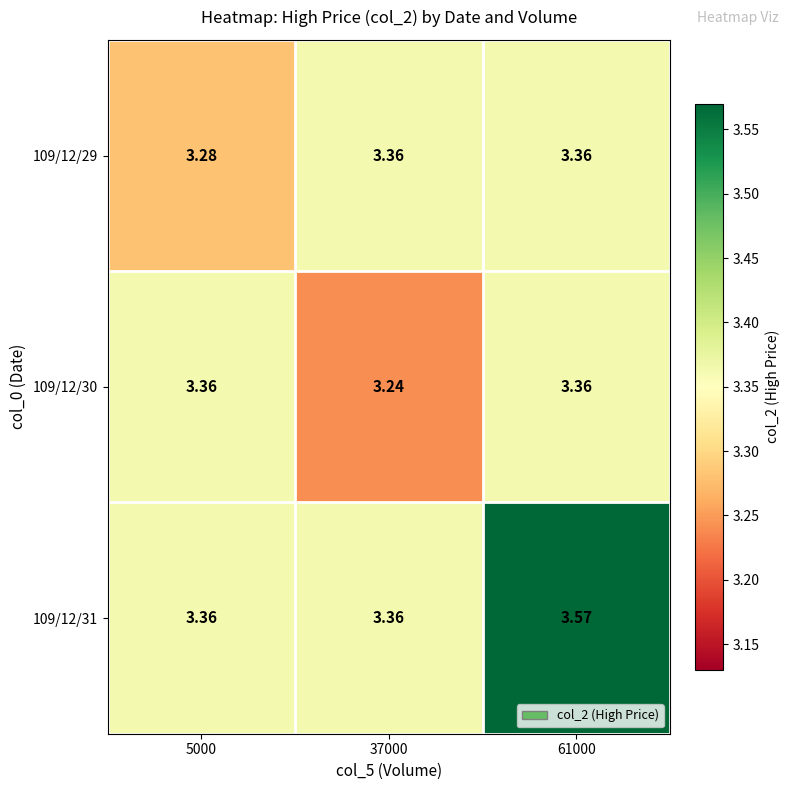

Is the value of 109/12/30 at 5000 greater than the value of 109/12/29 at 5000?

Yes